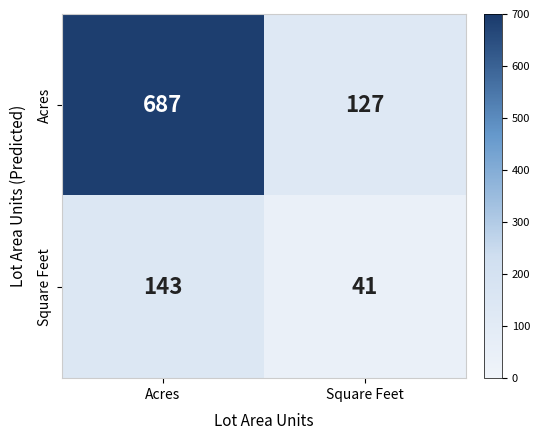

How many values in the Acres series are below 687?

1